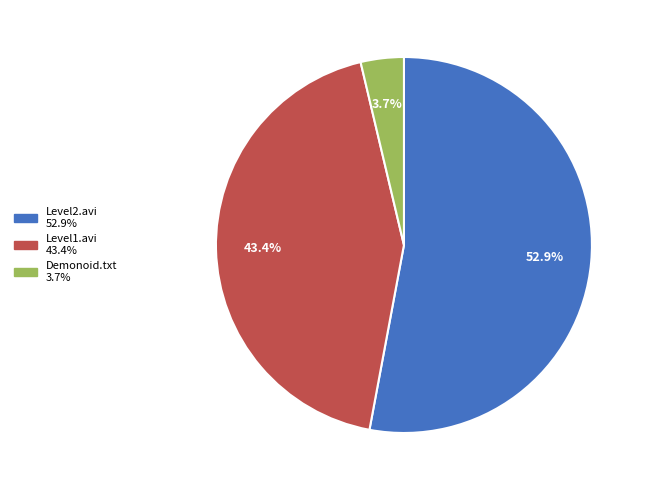

To the nearest percent, what is the difference between the largest and smallest slice percentages?

49%